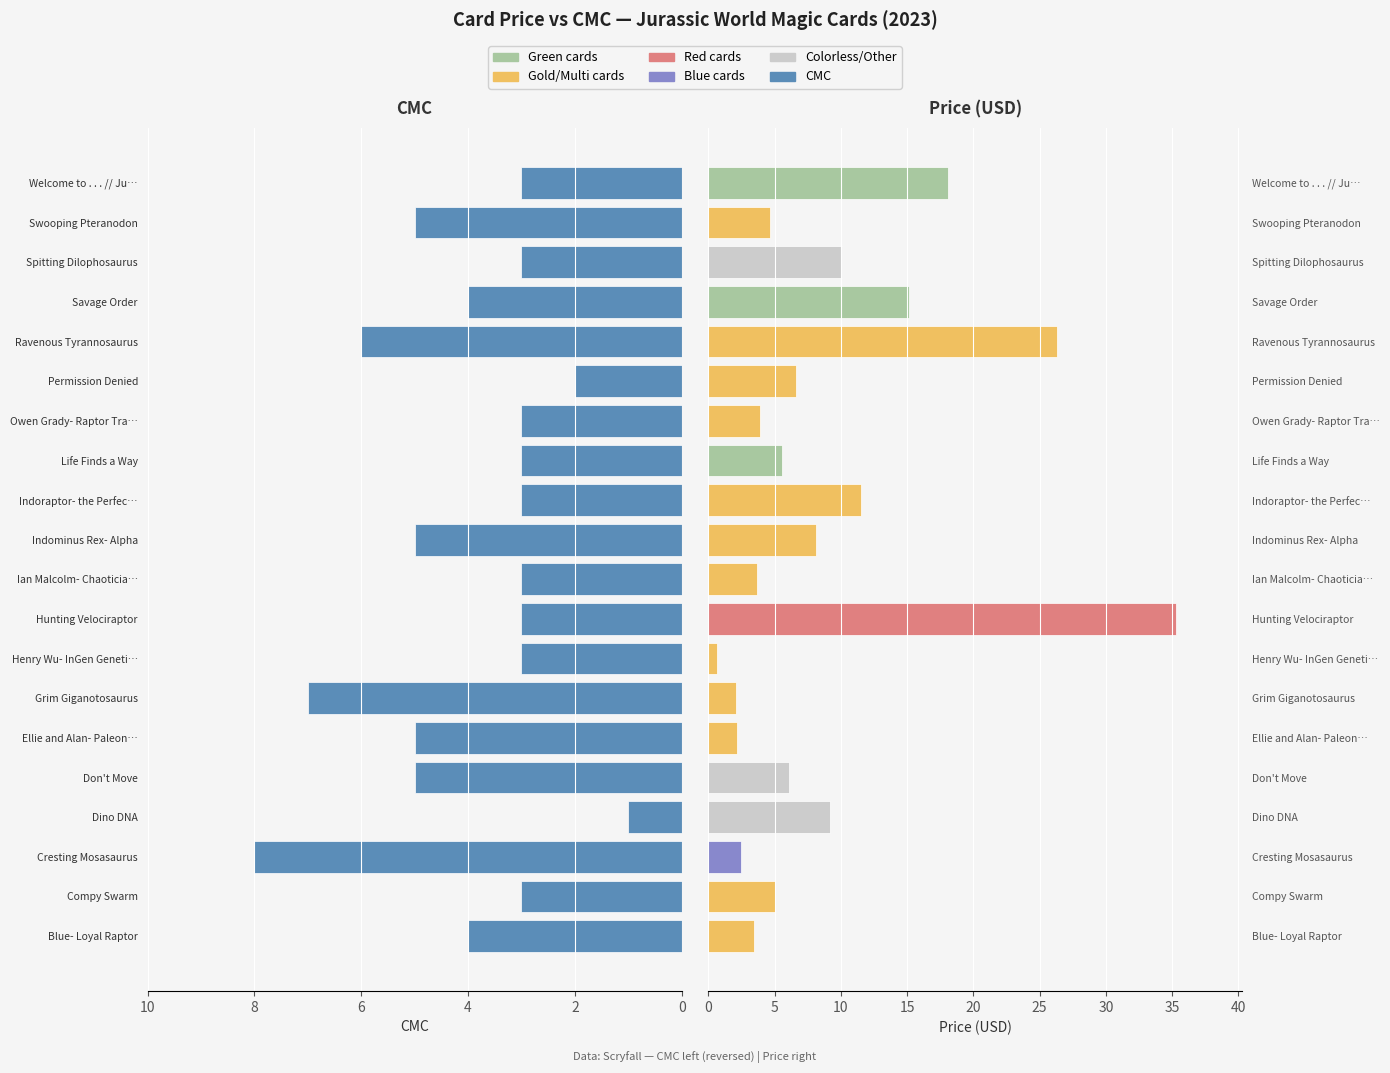

The value of CMC at Indoraptor- the Perfec… is 3.0. True or false?

True